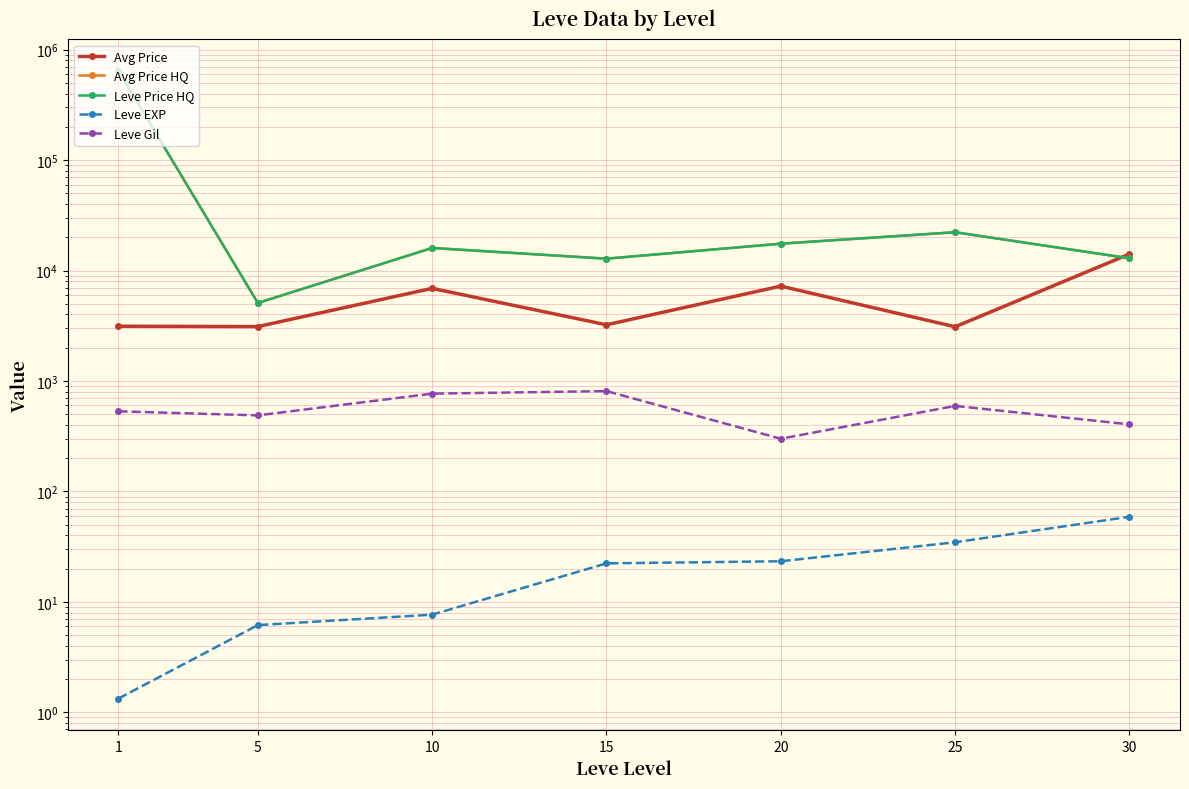

How many interior local valleys does the Leve Gil series have?

2